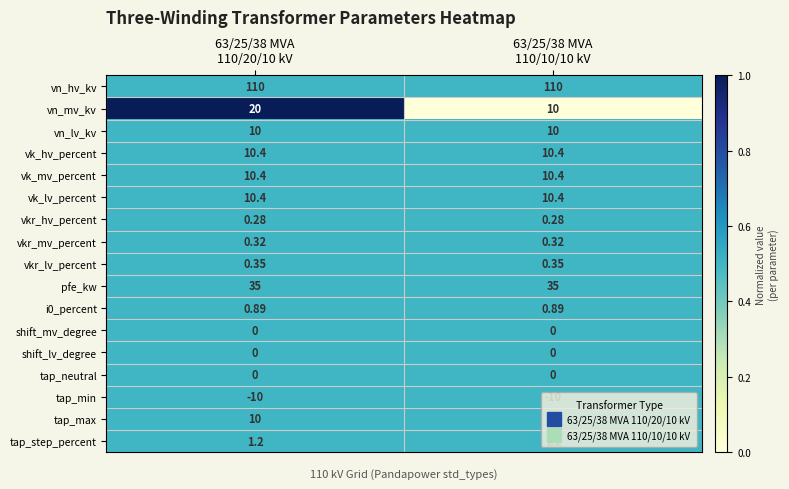

Which series has the largest range (max minus min)?

vn_mv_kv